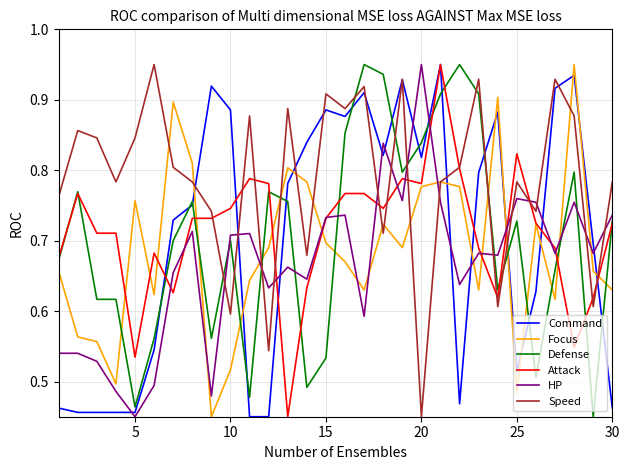

True or false: Speed and HP intersect in this chart.

True